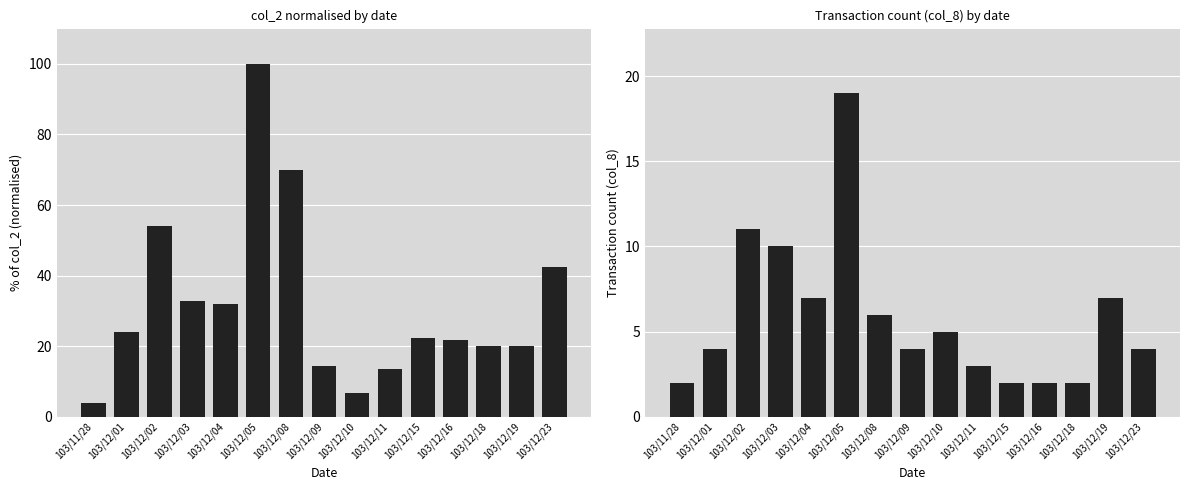

Which series has the largest total across all categories?

col_2 (normalised)